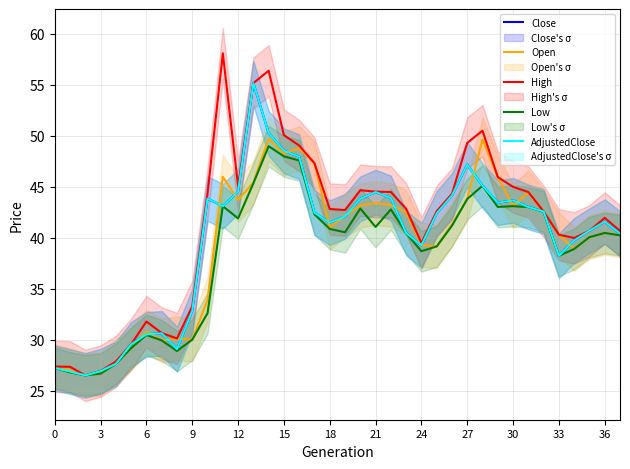

Which has a higher value, 22 or 36?

22